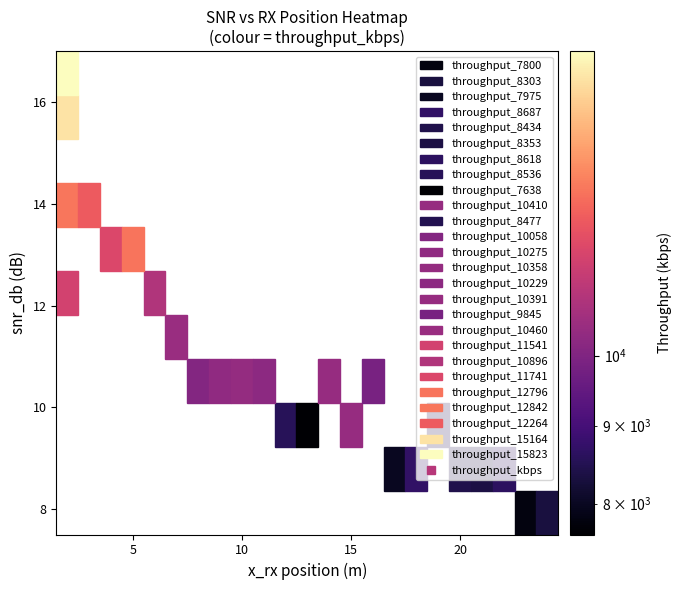

Which series changed the most between 17 and 24?

throughput_kbps